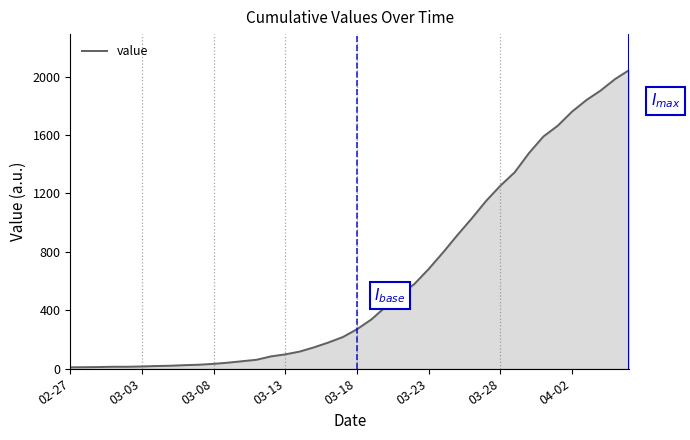

What is the greatest value displayed?

2047